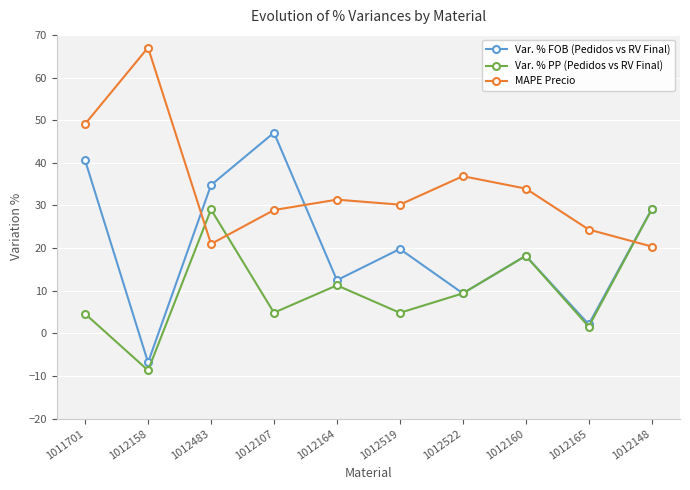

Where is the first local minimum for Var. % PP (Pedidos vs RV Final)?

1012158